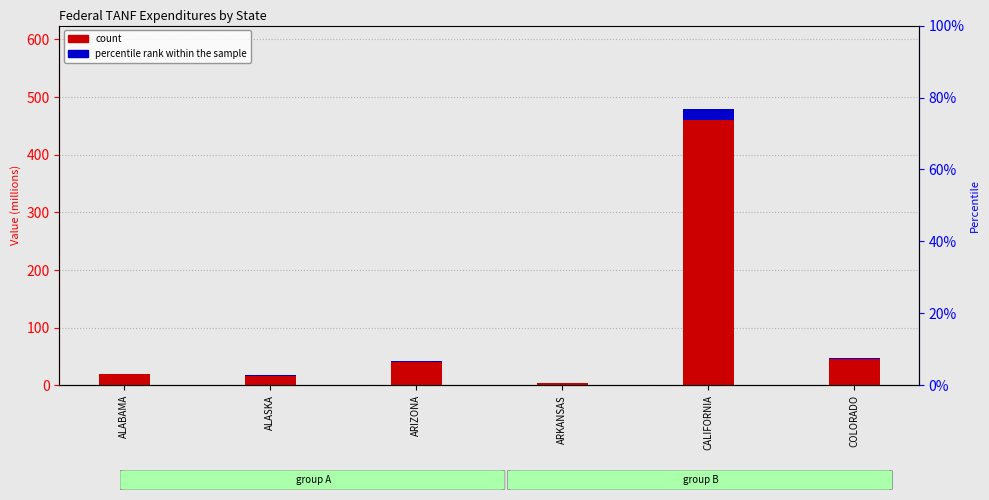

What position from the right is ARKANSAS?

3